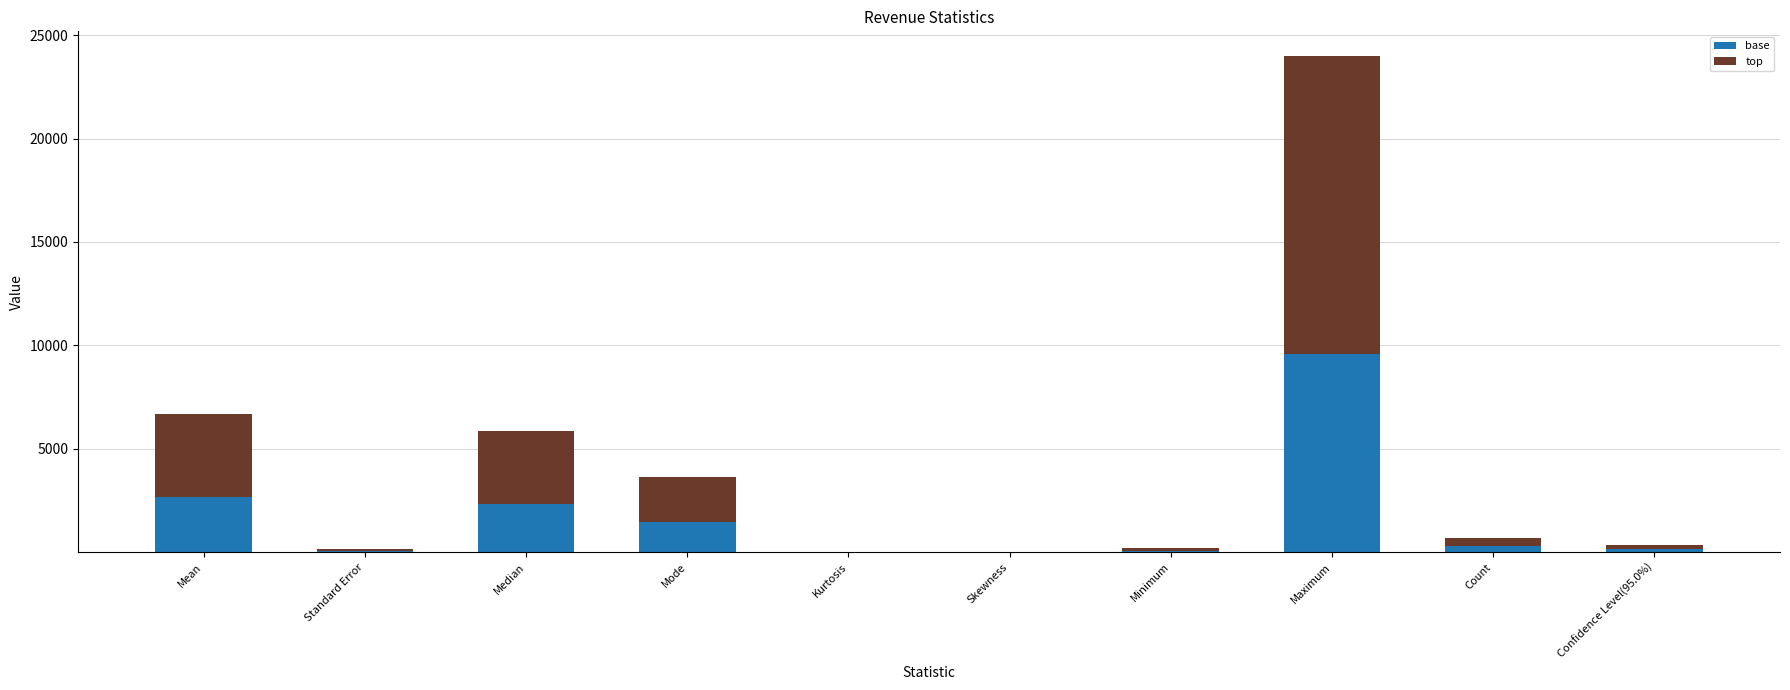

True or false: base has a value of 1454.0 at Mode.

True